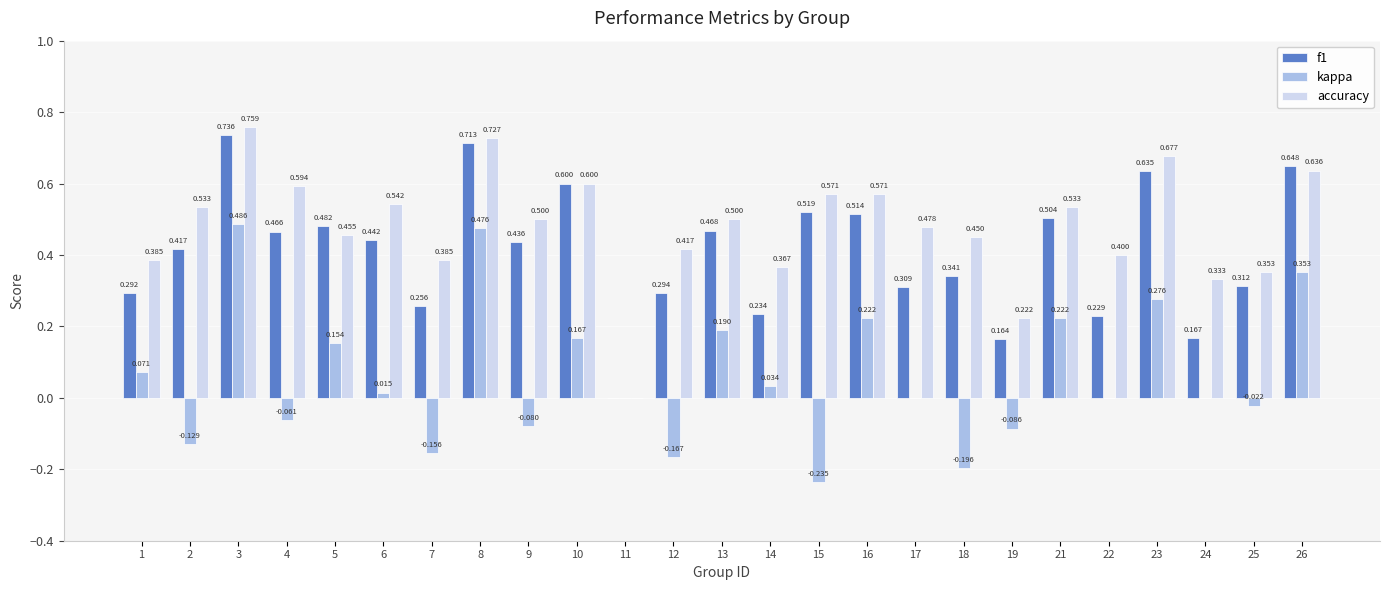

True or false: kappa has a value of 0.5 at 8.

True